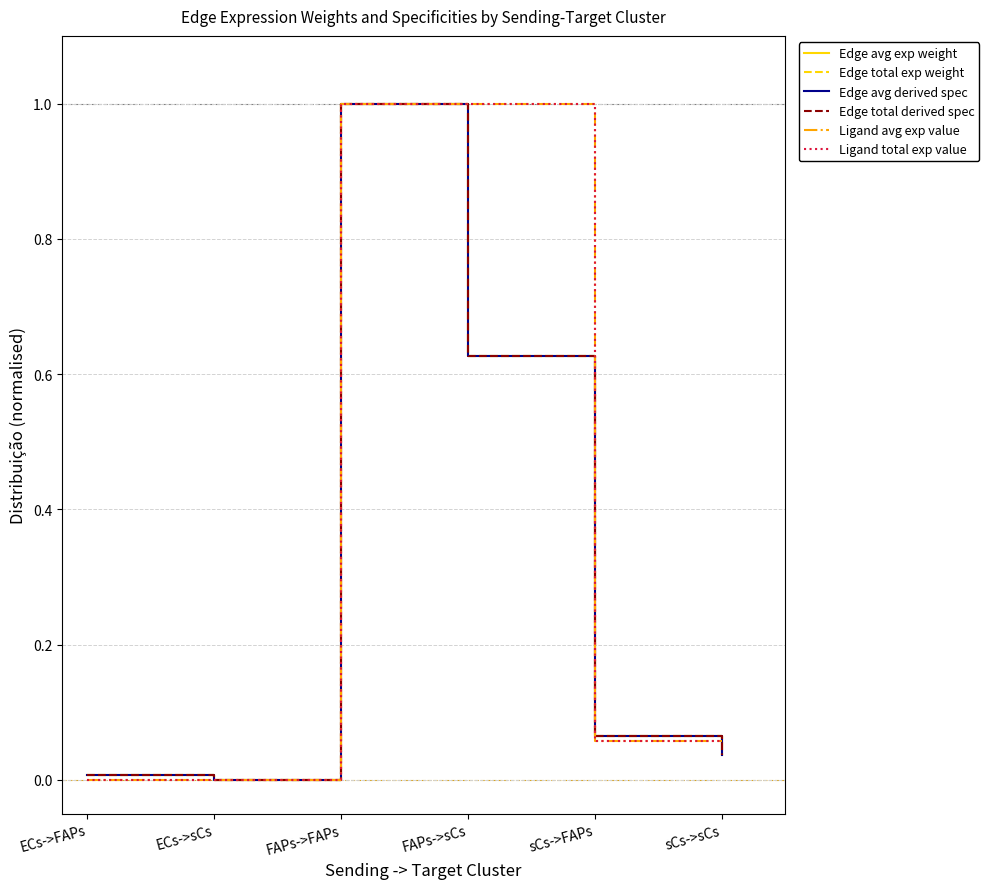

Is it true that Edge total exp weight equals 0.1 at sCs->sCs?

False